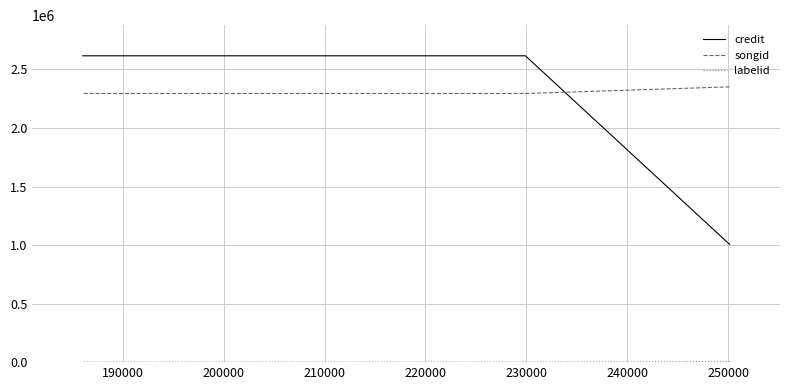

What is the total value across all series at 200000?

4912409